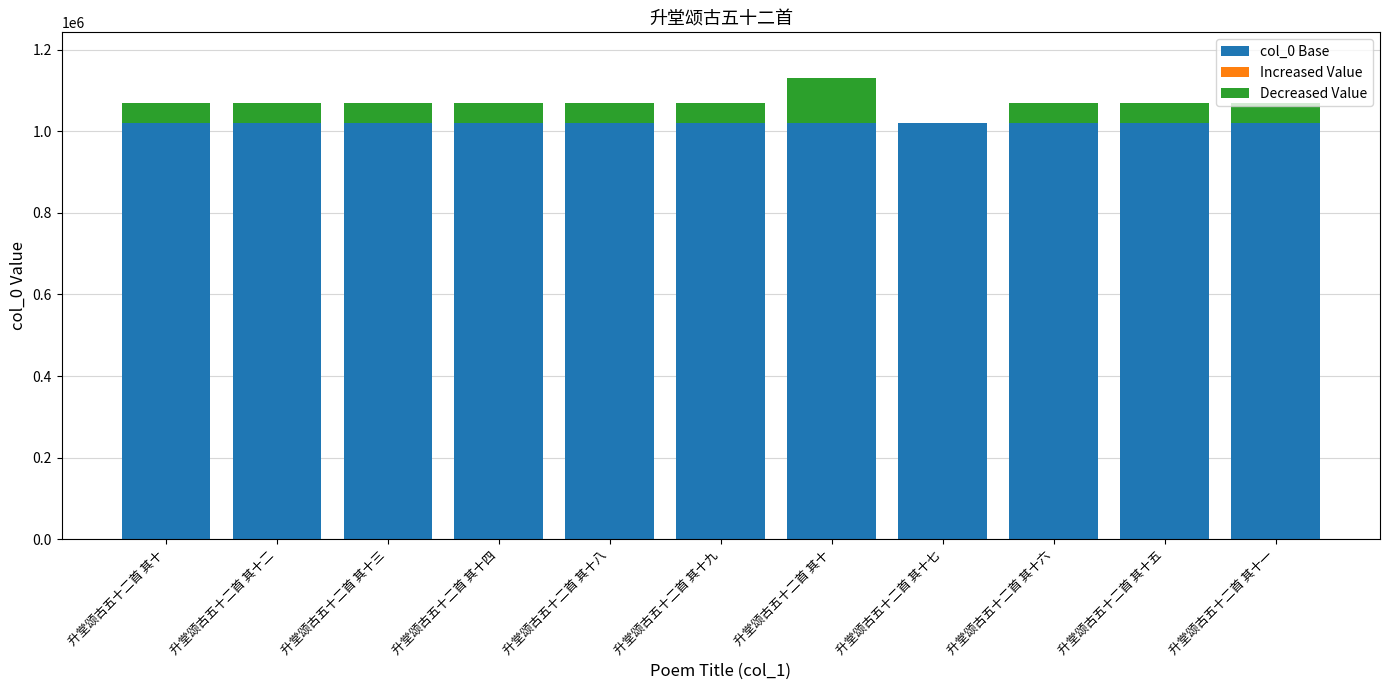

What is the highest value of the col_0 Base series?

1018958